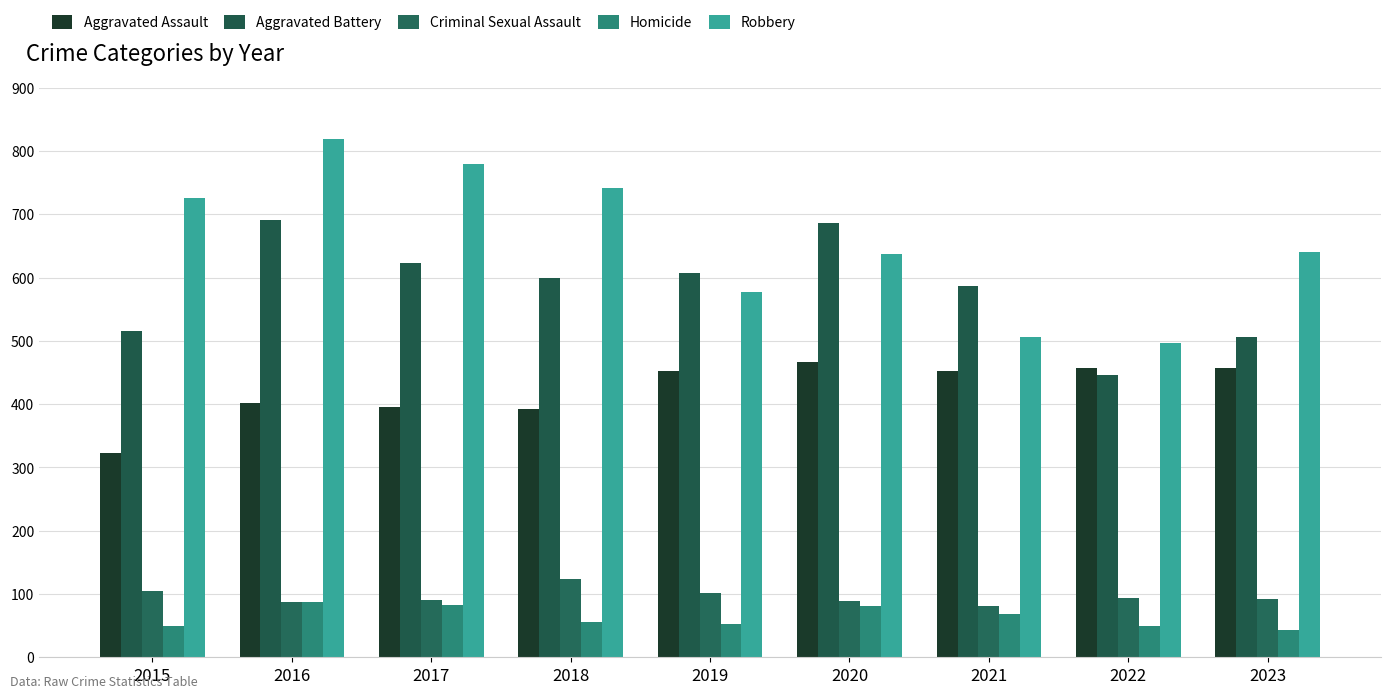

Where does the Aggravated Assault series first go above 452?

2020